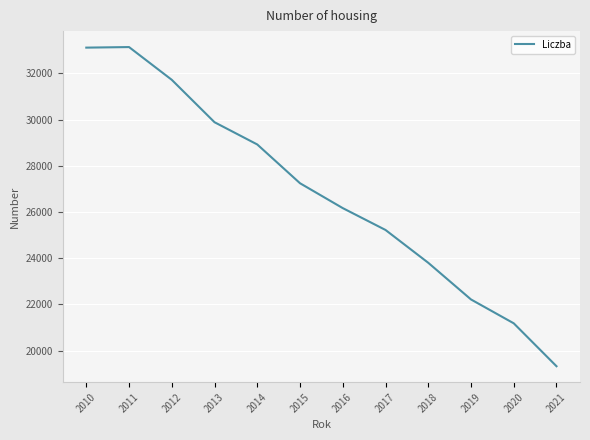

Does the chart have visible grid lines?

Yes